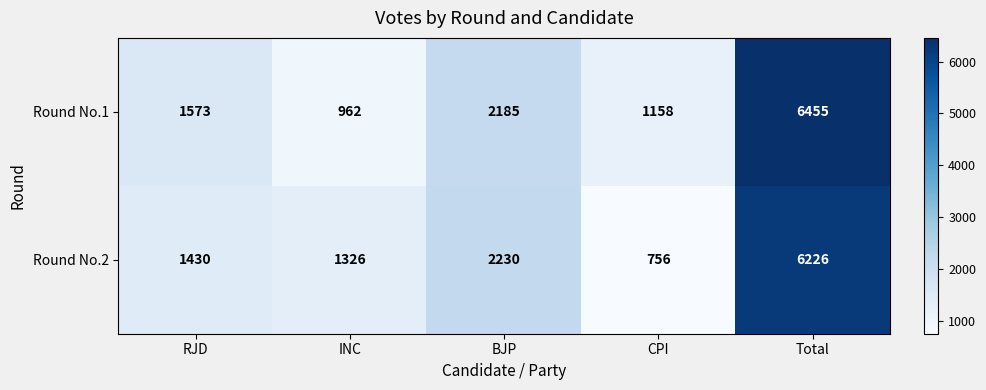

What is the difference between the second highest and second lowest values in the Round No.2 series?

904